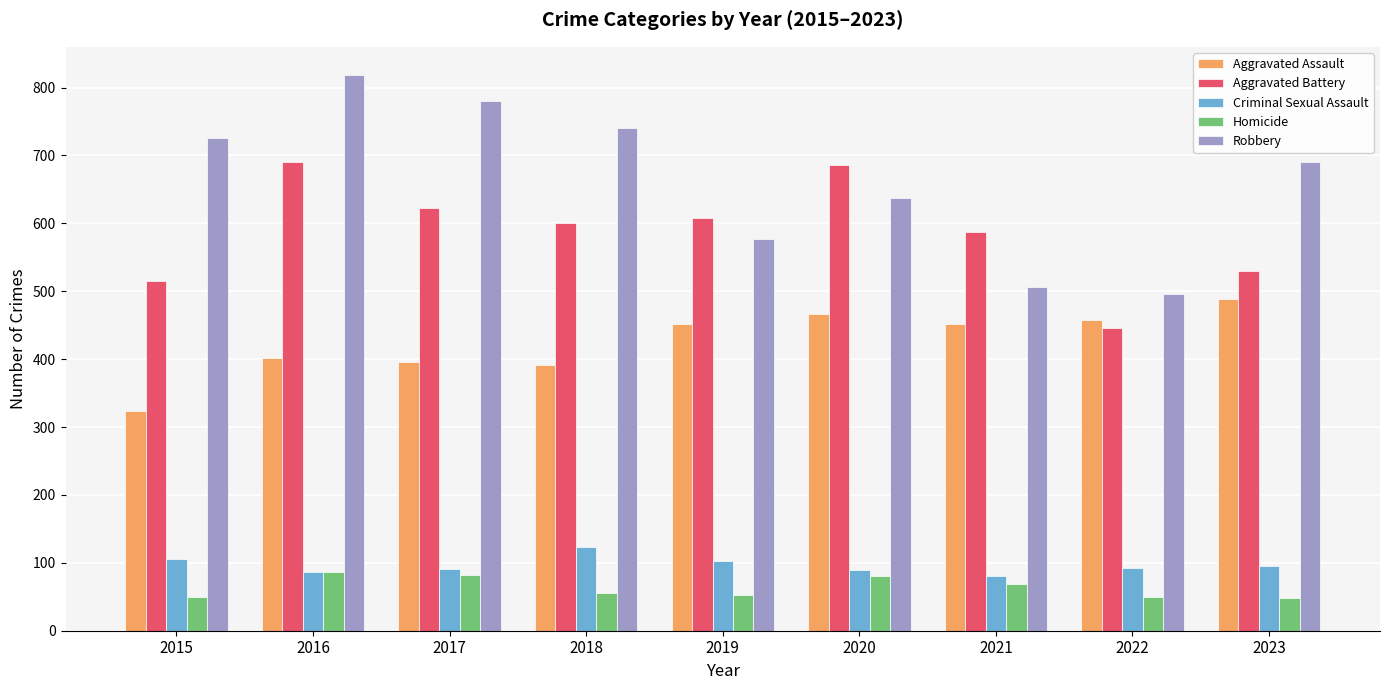

What is the difference between the second highest and second lowest values in the Criminal Sexual Assault series?

18